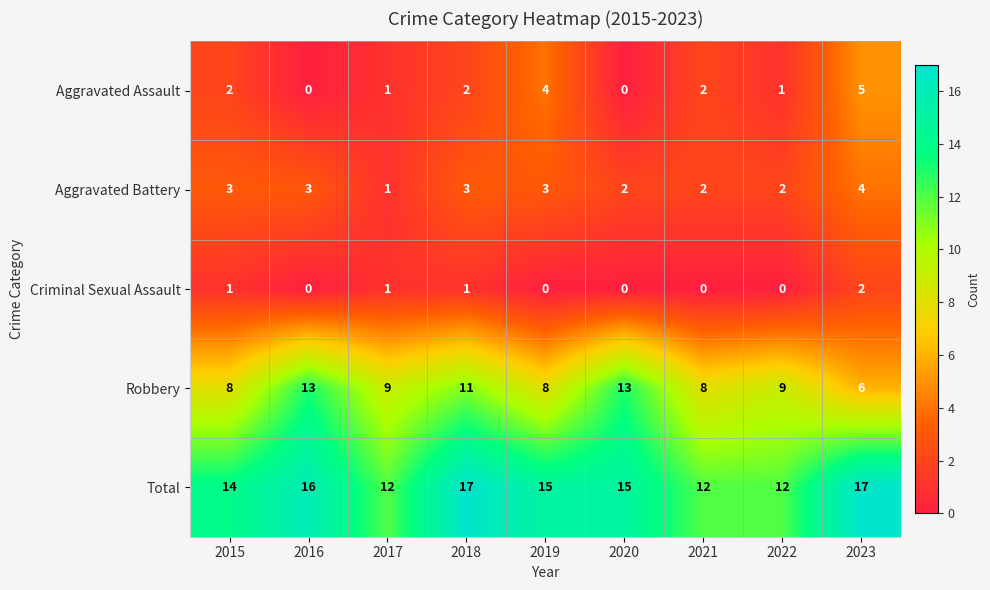

Between 2015 and 2016, which series saw the biggest shift?

Robbery